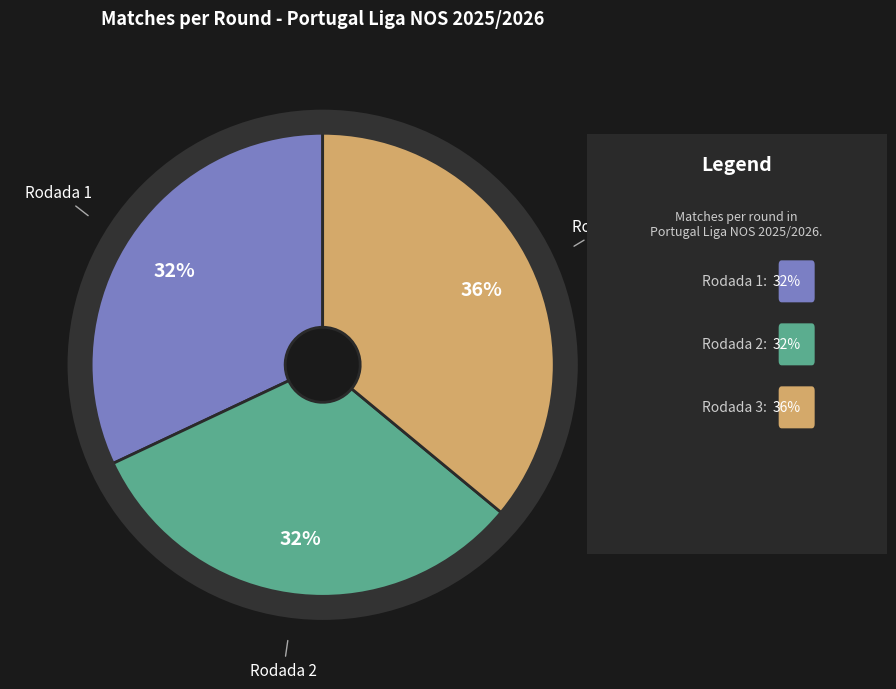

Is there any slice that represents more than half of the pie?

No